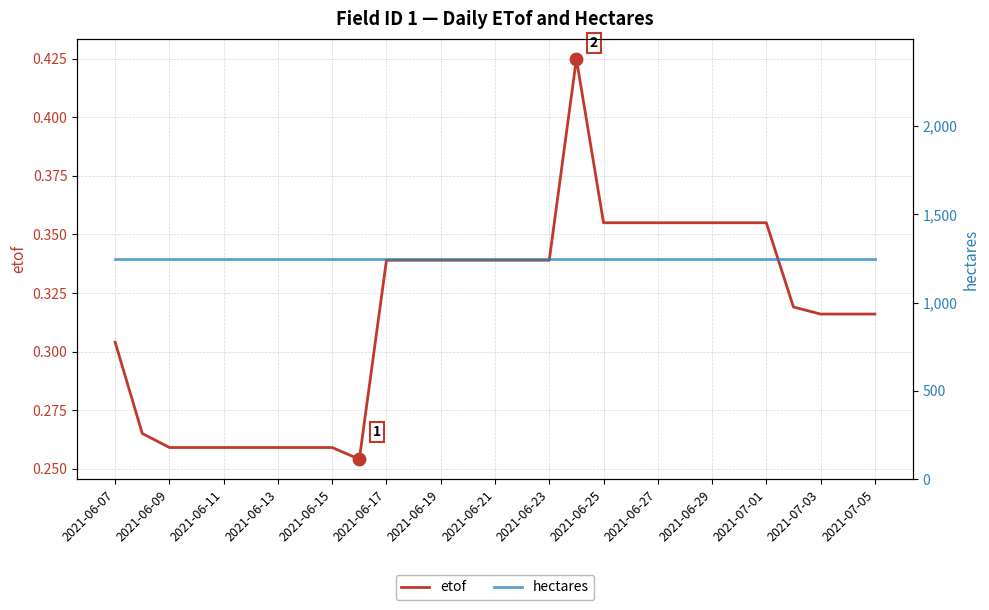

At which category is the sum across all series the highest?

17